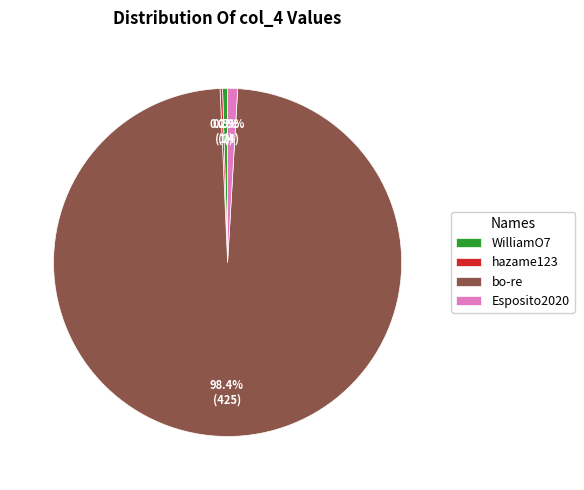

What percentage is NOT represented by Esposito2020?

99.1%